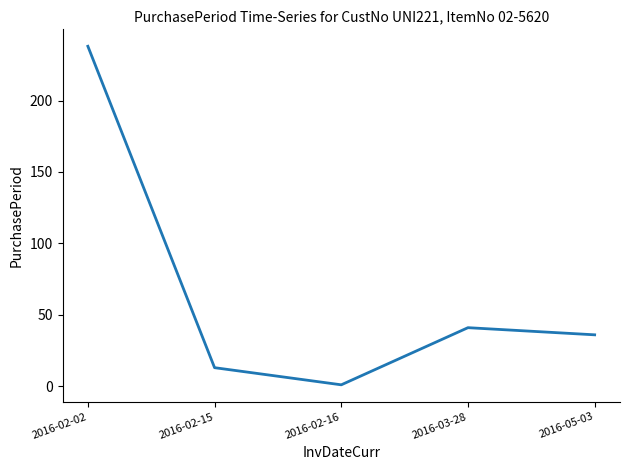

The chart shows a value of 41 at 2016-03-28. True or false?

True